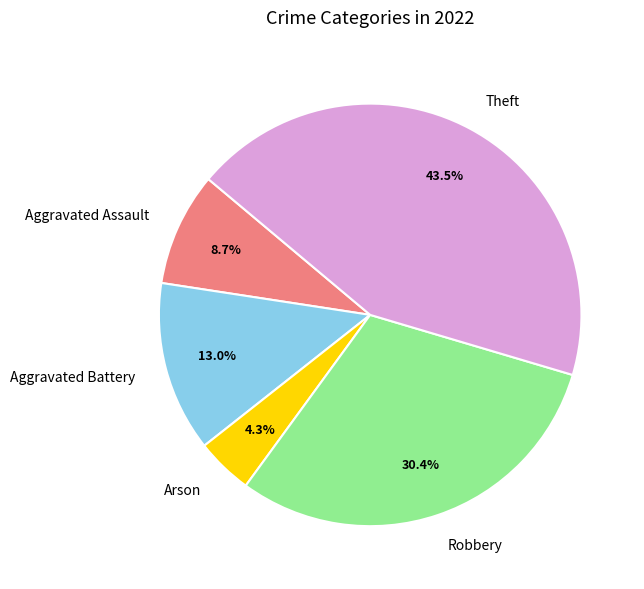

The Aggravated Assault slice represents 14% of the pie. True or false?

False